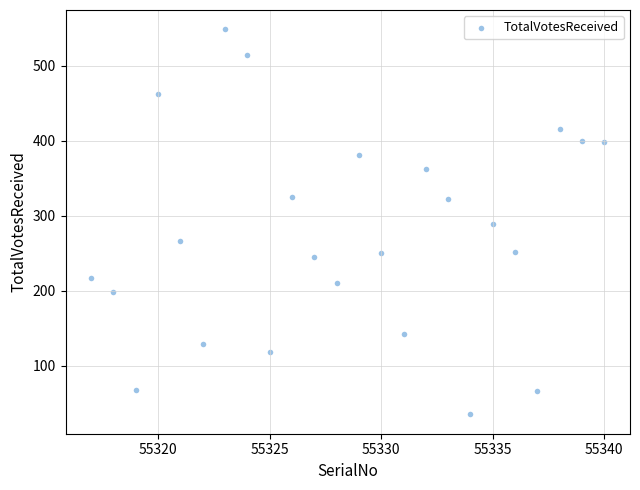

What is the range of X values (max minus min)?

23